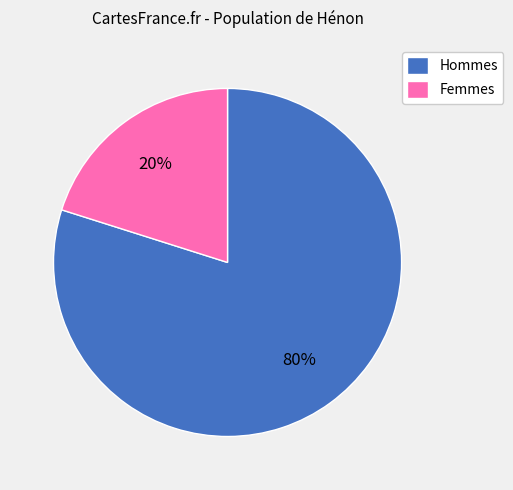

To the nearest percent, what is the average slice percentage?

50%